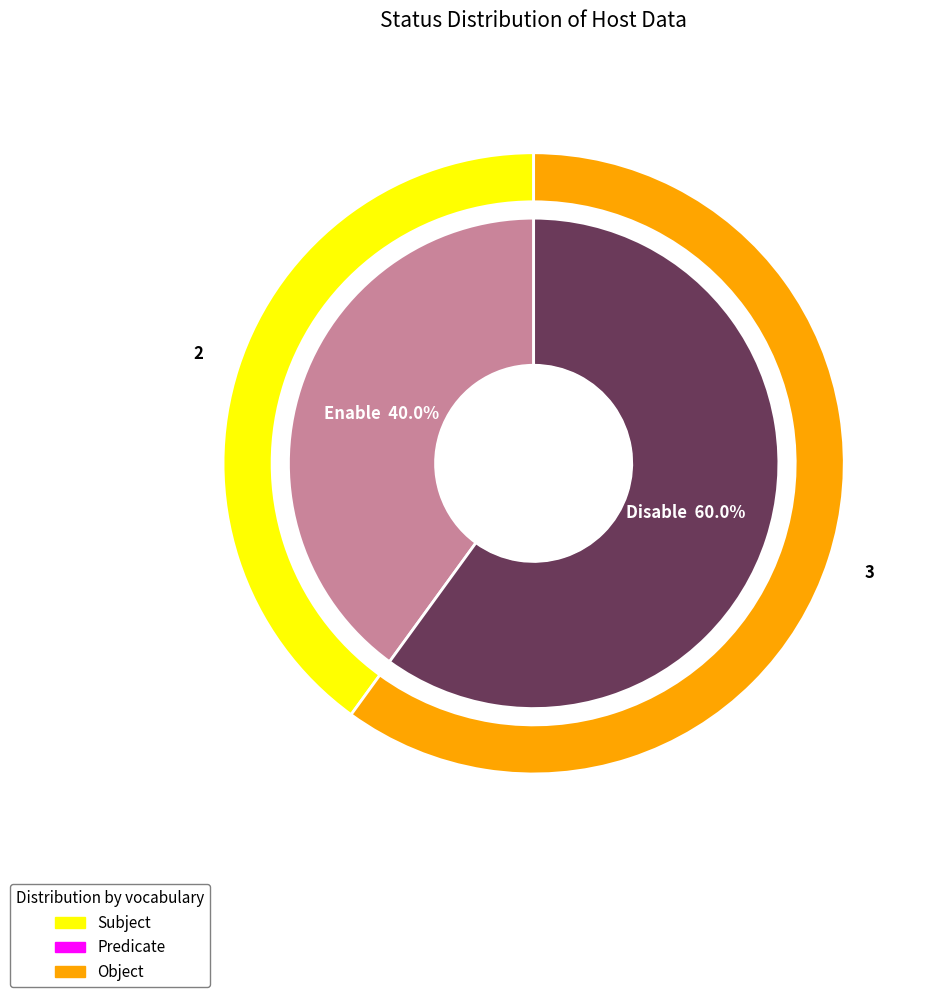

To the nearest percent, what is the average slice percentage?

50%